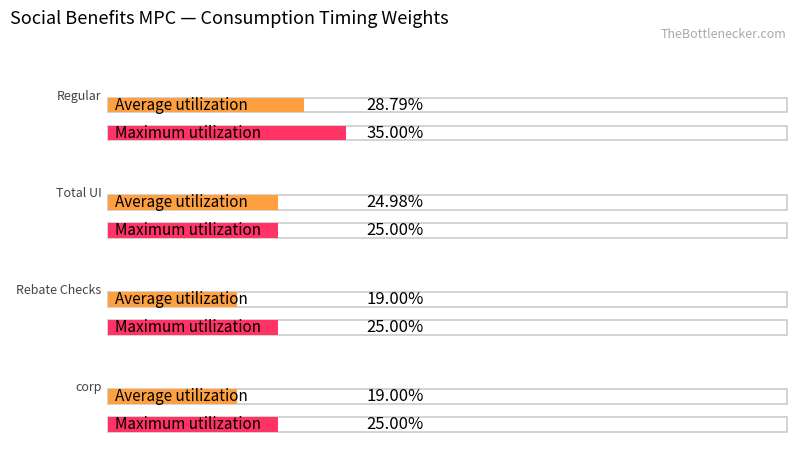

What is the label of the 4th bar from the right?

Regular